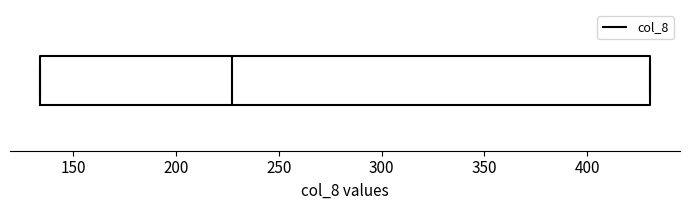

Read this box plot against the x-axis: the position of the median line, the range covered by the box, and the ends of both whiskers. The values are not printed on the chart, so give them approximately, as read against the axis.

median 225, box 135 to 430, whiskers 135 to 430